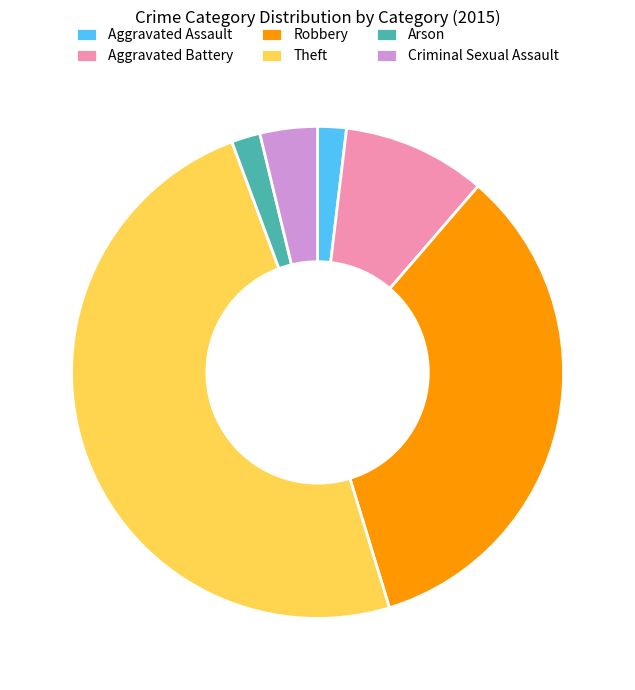

The Robbery slice represents 34% of the pie. True or false?

True